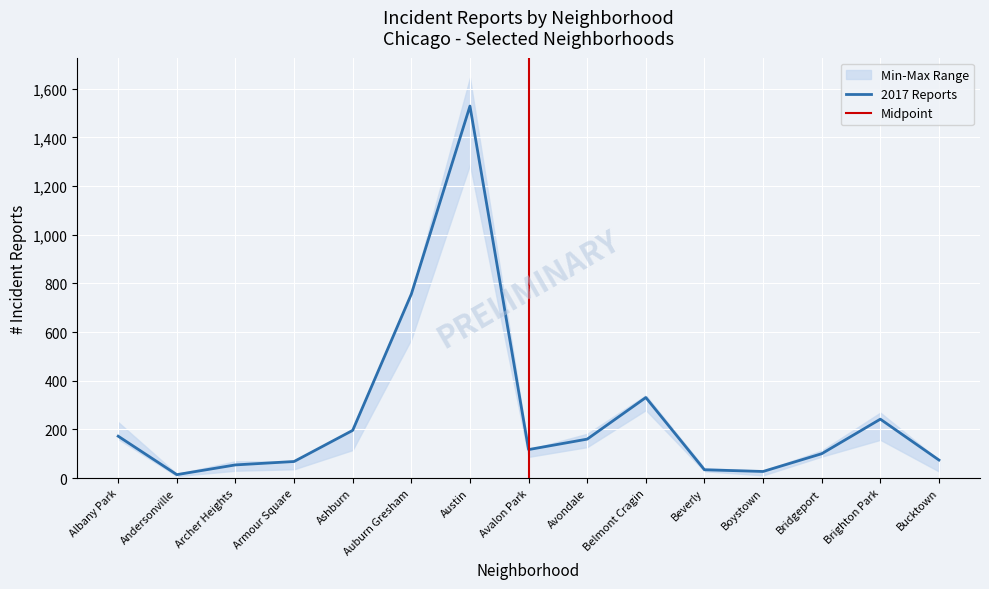

What is the label of the 9th point from the right?

Austin